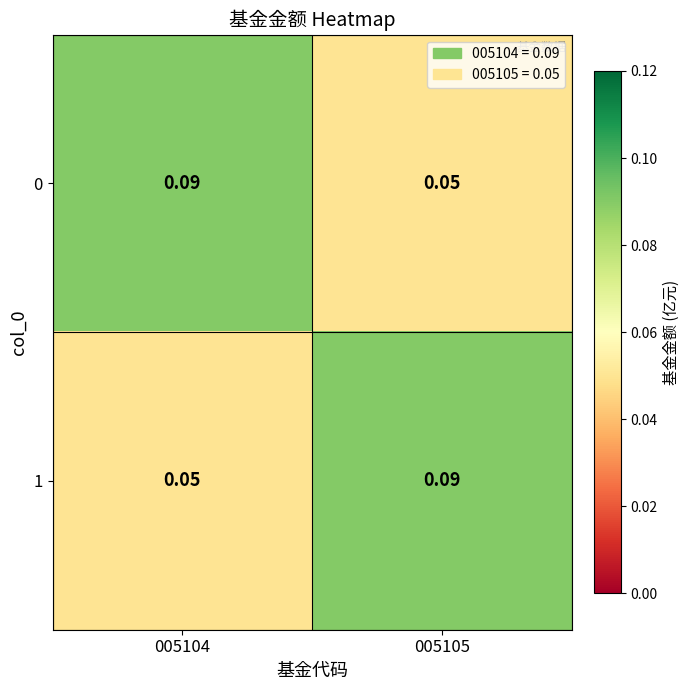

Is the value of 1 at 005105 greater than the value of 0 at 005105?

Yes